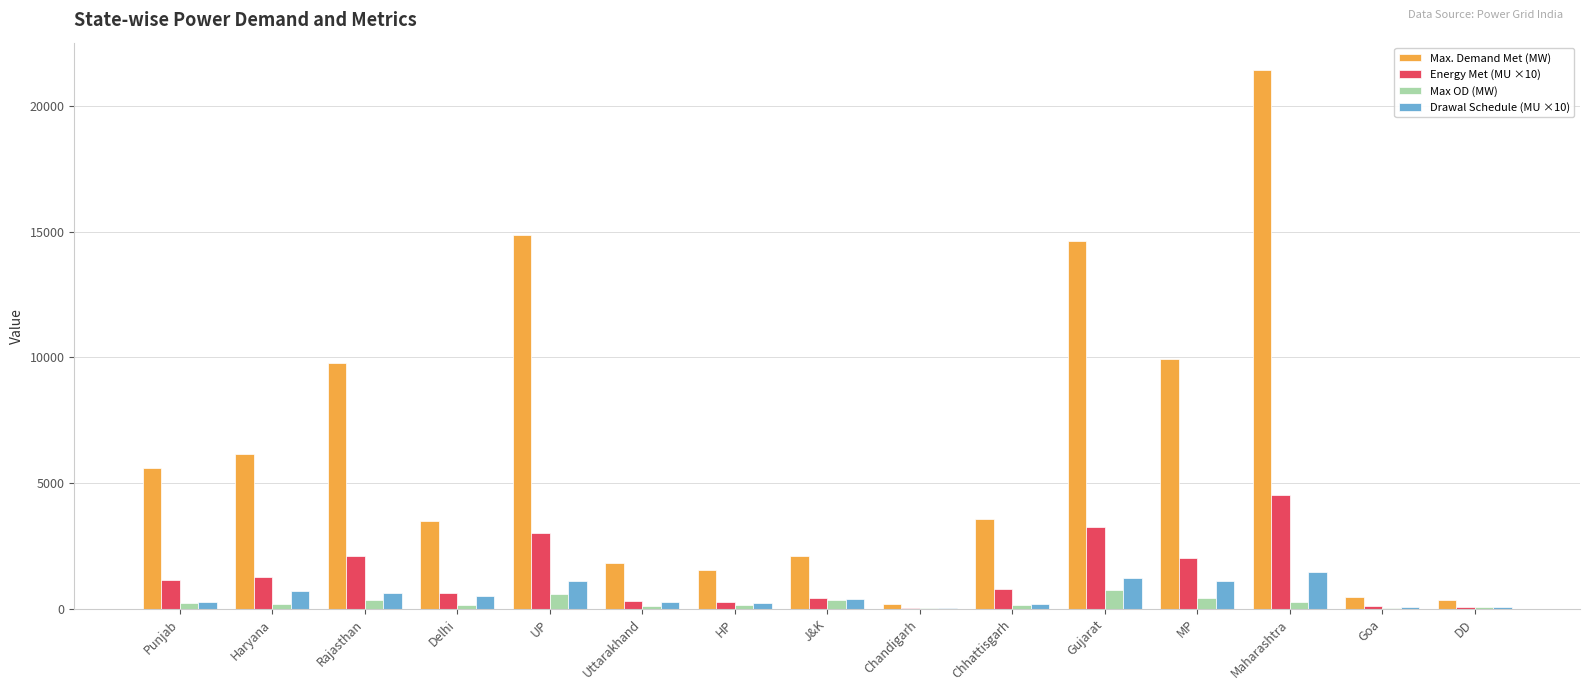

Is it true that Max. Demand Met (MW) equals 8645 at Haryana?

False